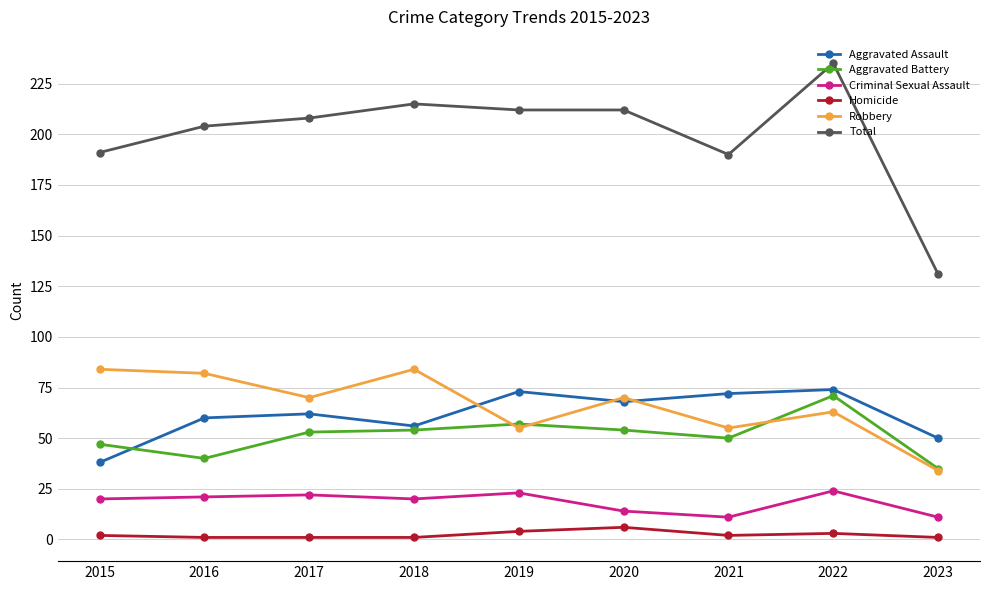

What is the maximum value shown in the chart?

235